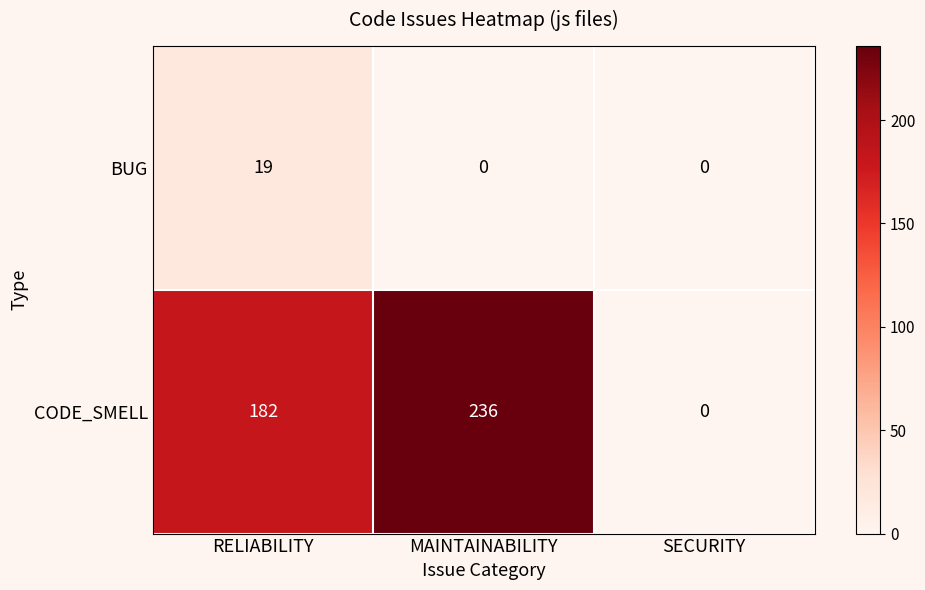

Reading left to right, transcribe all the data shown in this chart.

BUG: RELIABILITY=19	MAINTAINABILITY=0	SECURITY=0
CODE_SMELL: RELIABILITY=182	MAINTAINABILITY=236	SECURITY=0